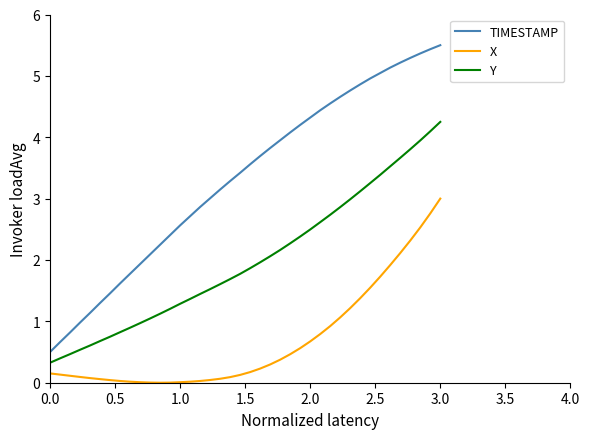

Which series has the widest spread of values?

TIMESTAMP